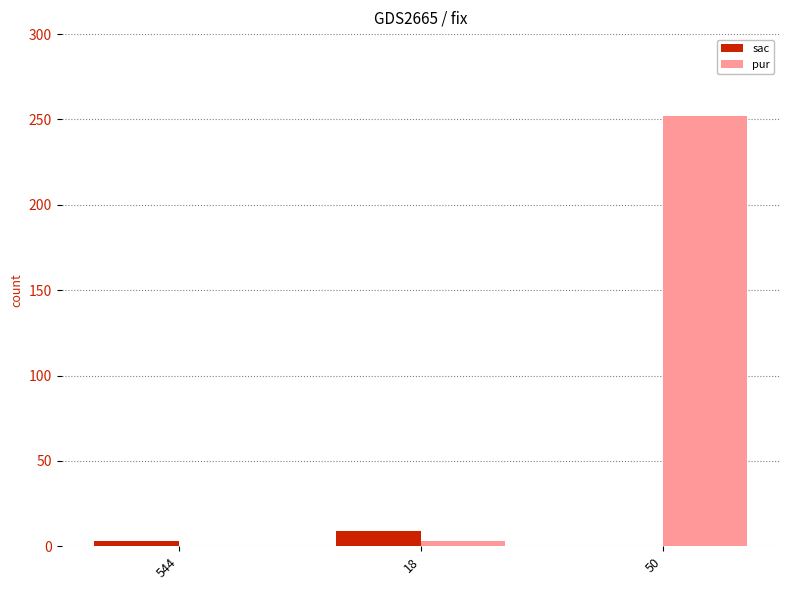

How many series are shown in this chart?

2